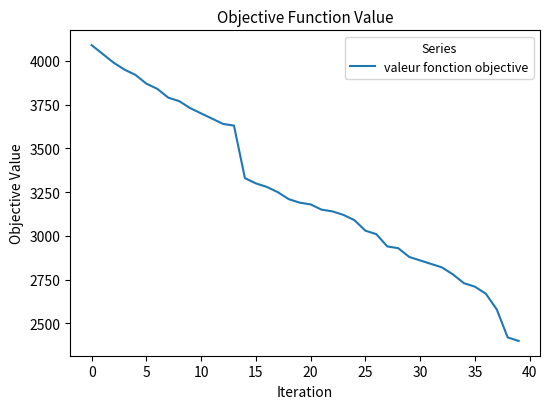

Does the chart have visible grid lines?

No